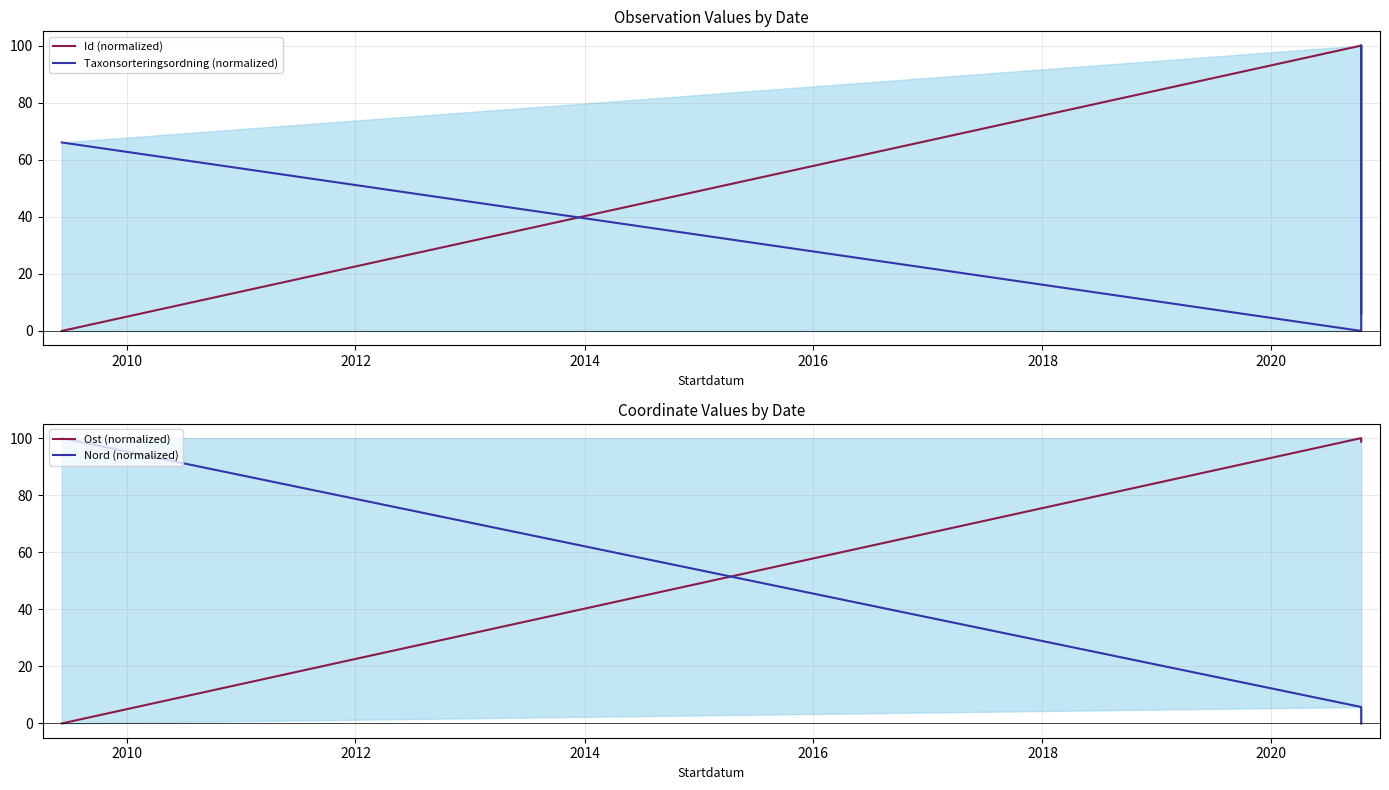

Is the value of Id (normalized) at 2008 greater than the value of Ost (normalized) at 2010?

No